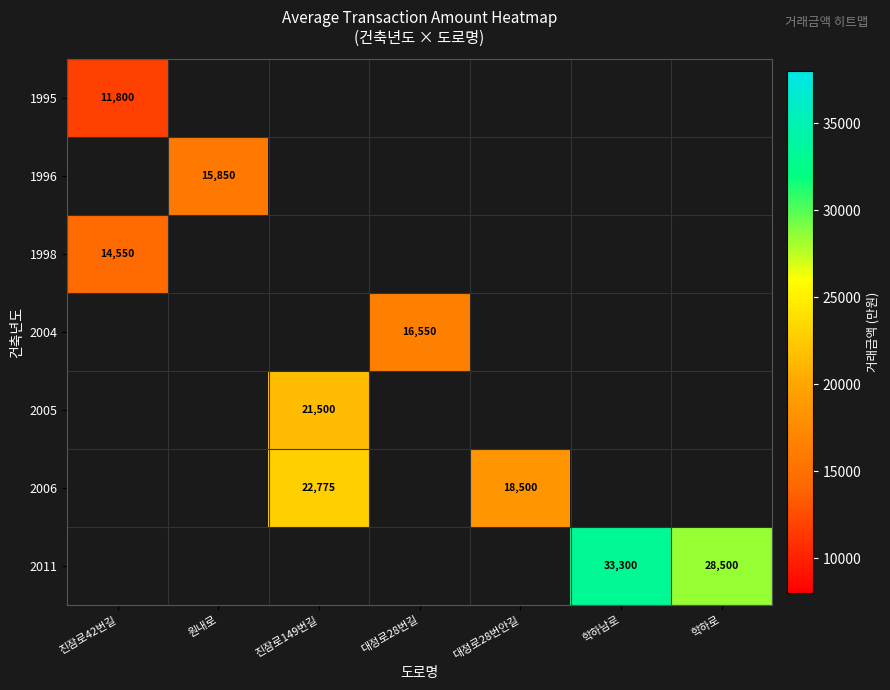

True or false: 2006 has a value of 10438 at 대정로28번안길.

False